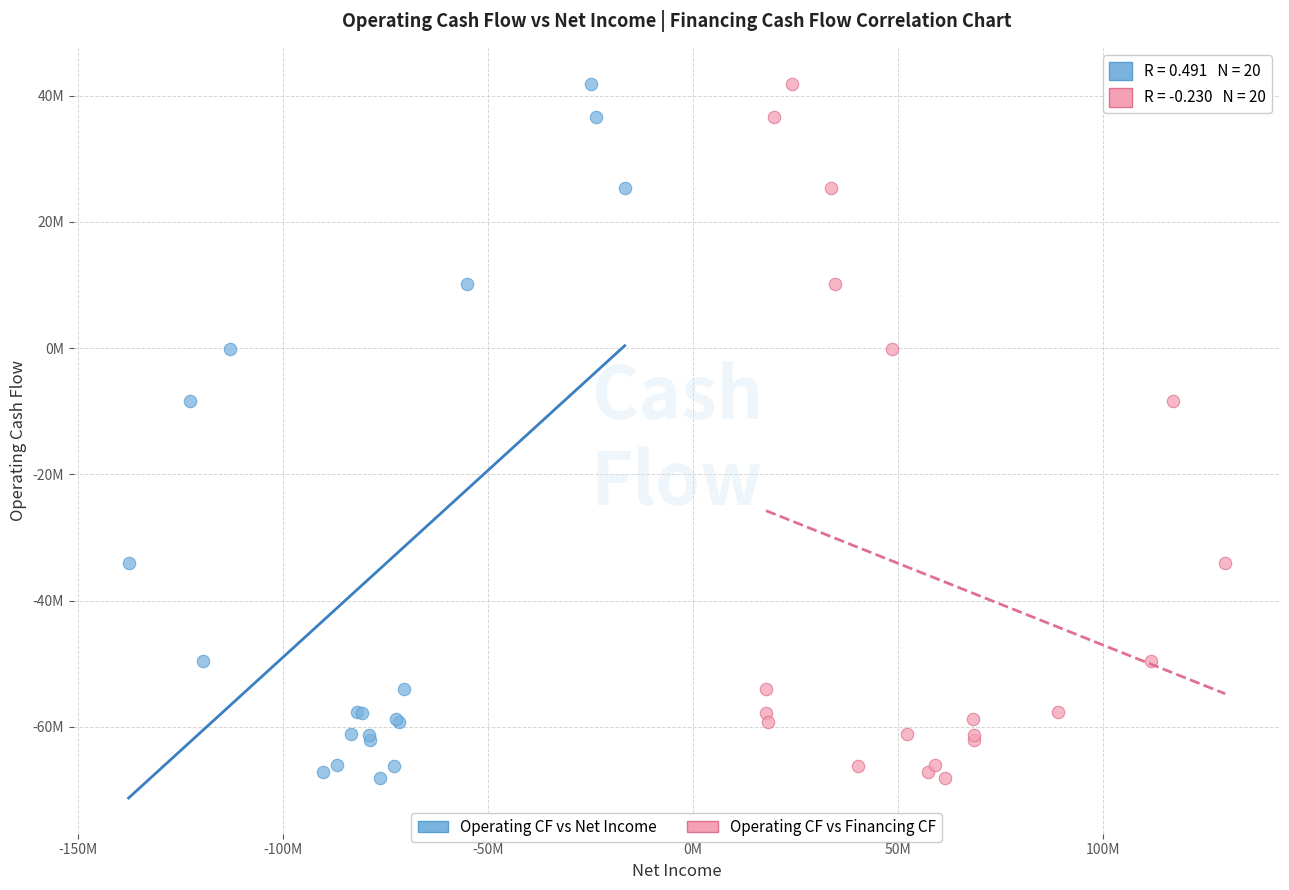

What are all the series names shown in the legend?

Operating CF vs Net Income, Operating CF vs Financing CF